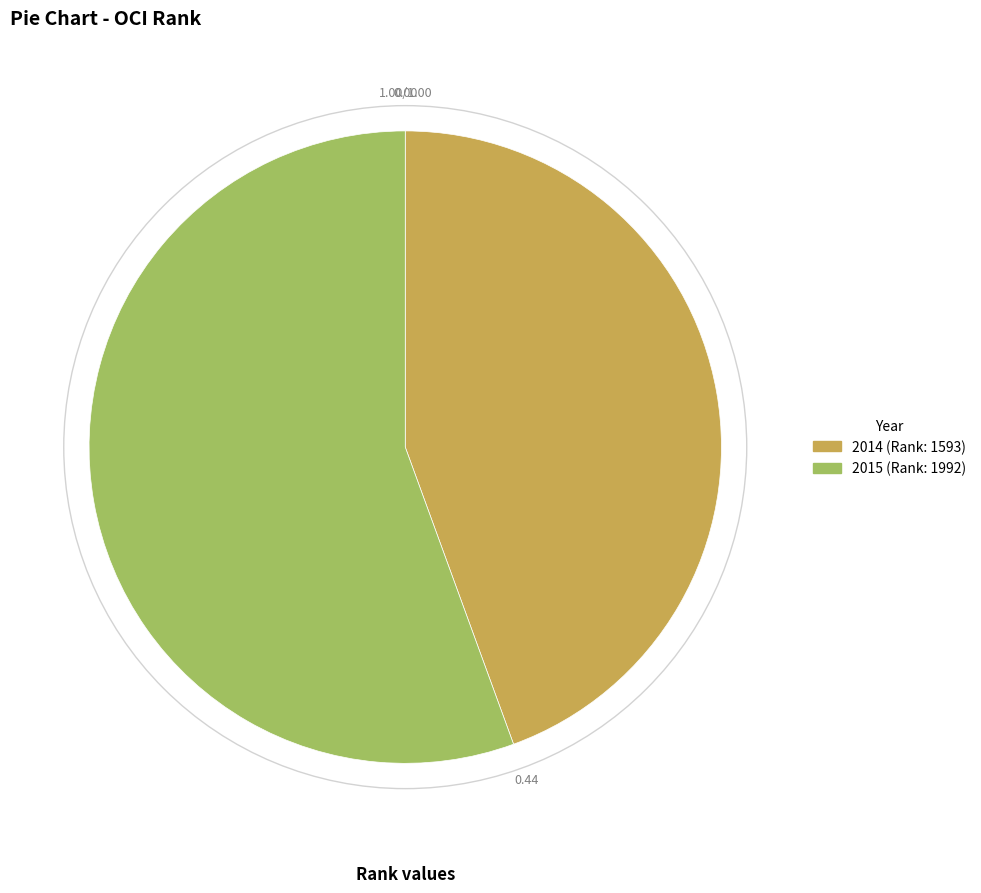

What is the ratio of the value at 2014 to the value at 2015?

0.8